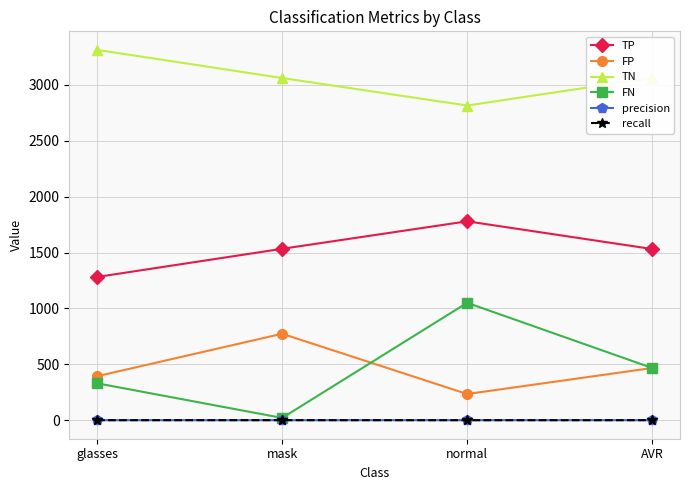

True or false: TP has more than 2 interior local peaks.

False